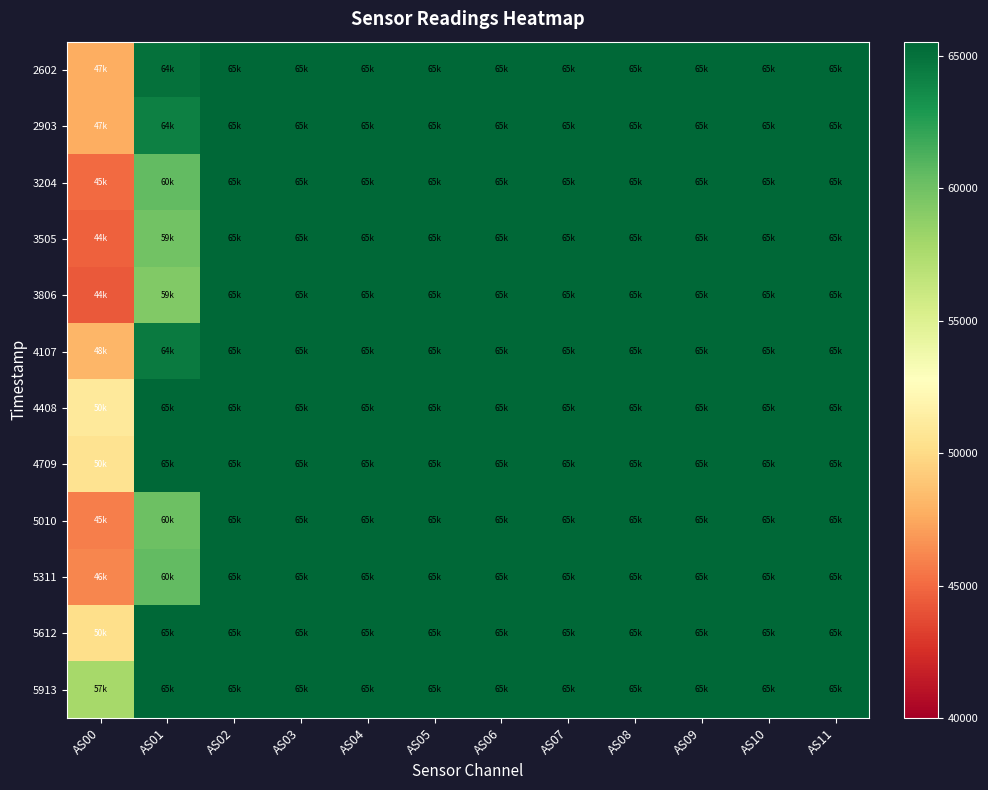

What is the minimum value shown in the chart?

44330